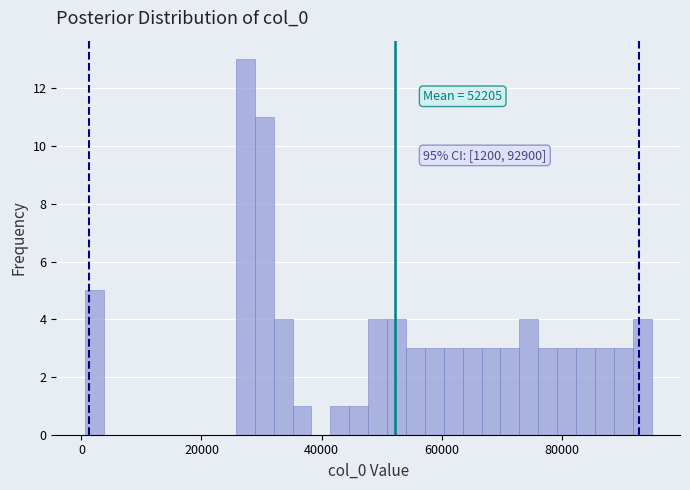

Around what value on the x-axis is the tallest bar? Give the approximate position of its centre, as read against the axis.

28000